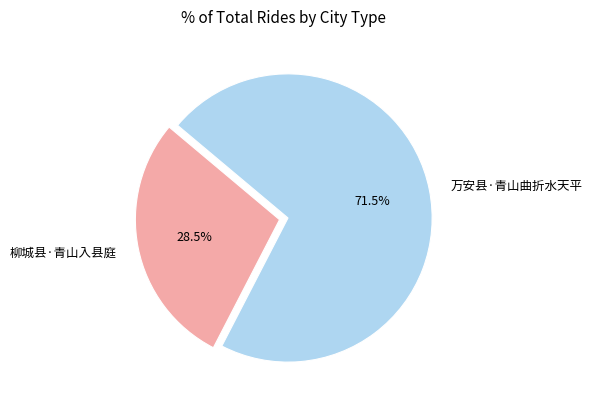

How many segments does this pie chart have?

2